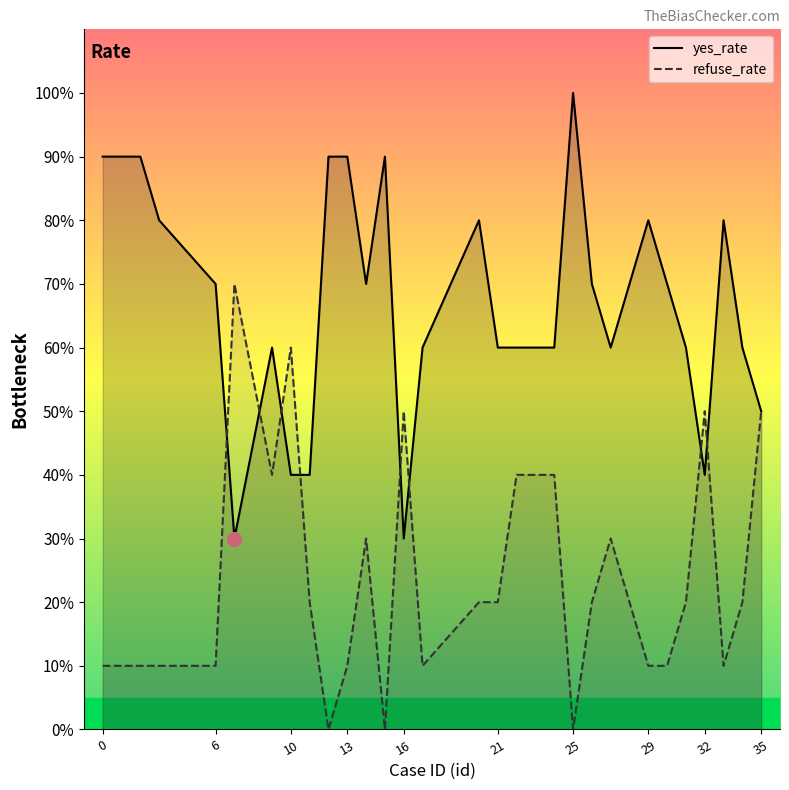

What is the difference between the maximum and minimum values in the refuse_rate series?

0.7